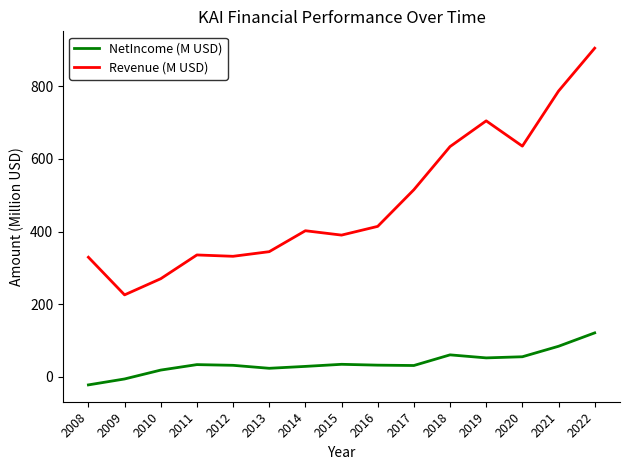

At how many categories does at least one series exceed 775?

2